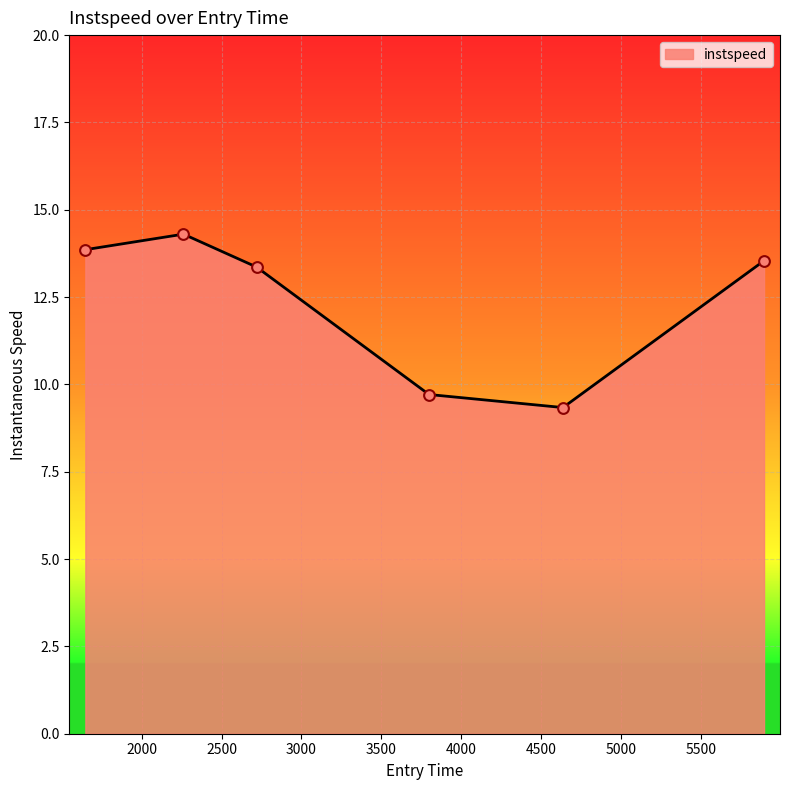

What is the minimum value shown in the chart?

9.3